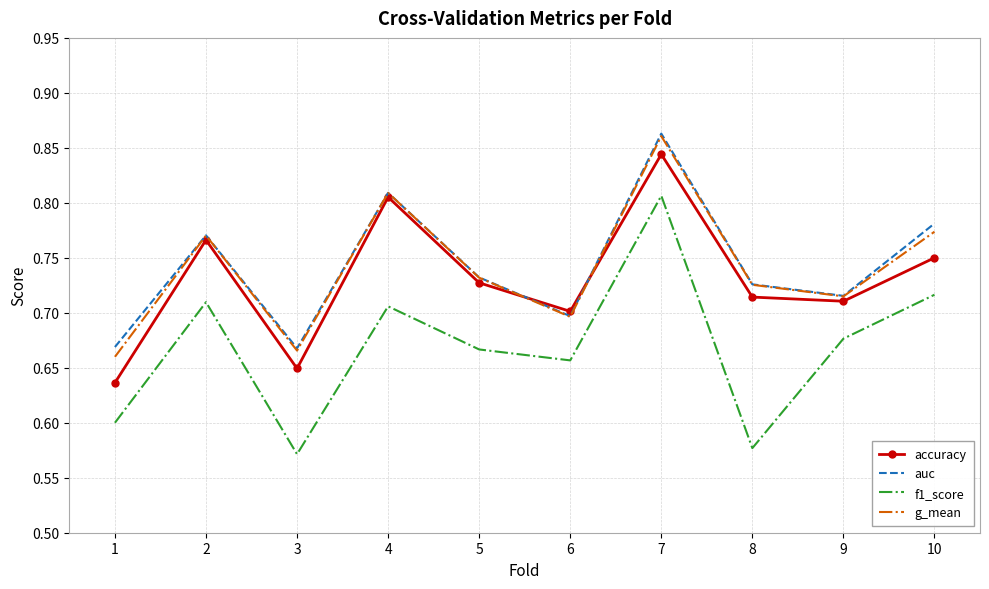

Between 1 and 9, which series saw the biggest shift?

f1_score